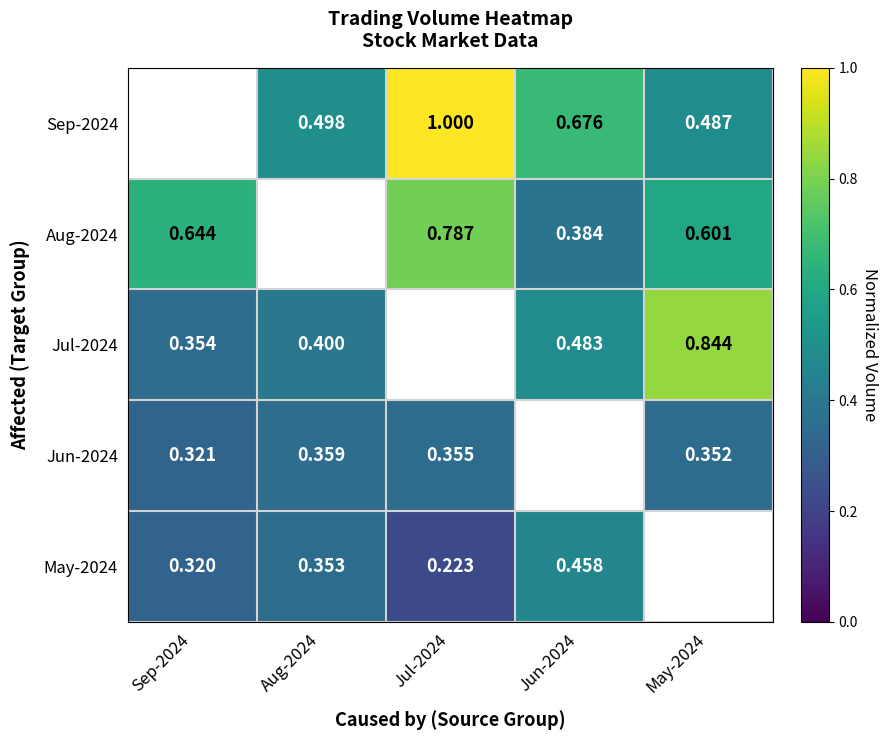

Is it true that Aug-2024 equals 0.6 at Sep-2024?

True